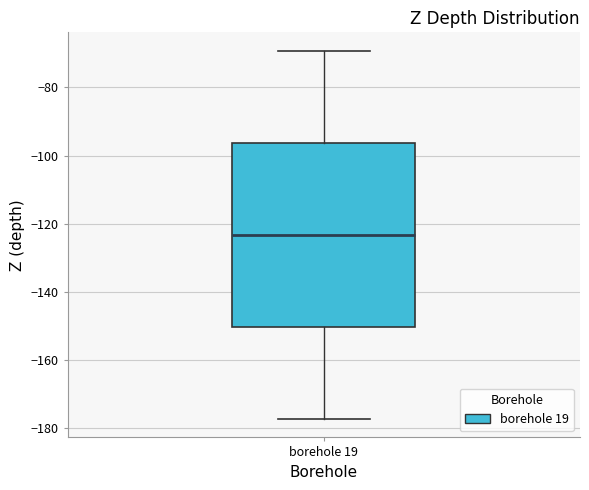

Where is the lower edge of the box for borehole 19 on the y-axis? The values are not printed on the chart, so give them approximately, as read against the axis.

-150